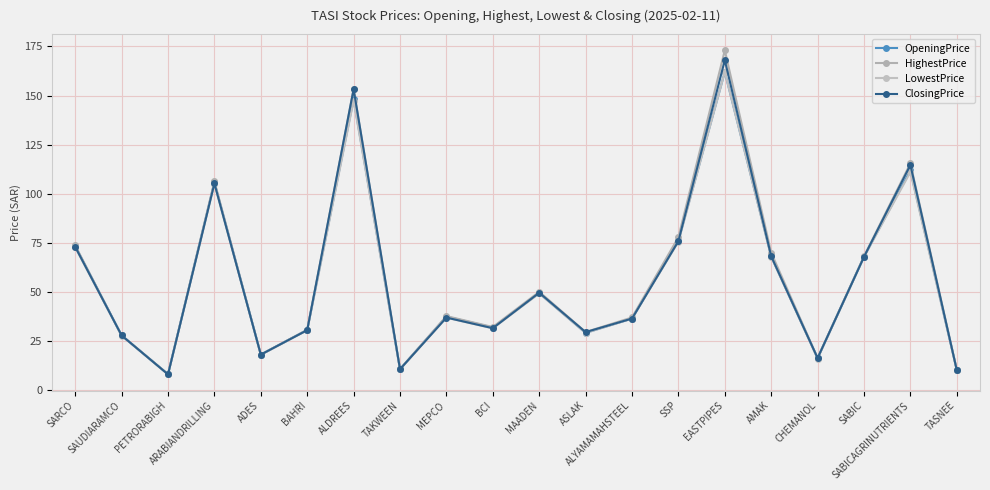

What is the sum of all HighestPrice values?

1144.8